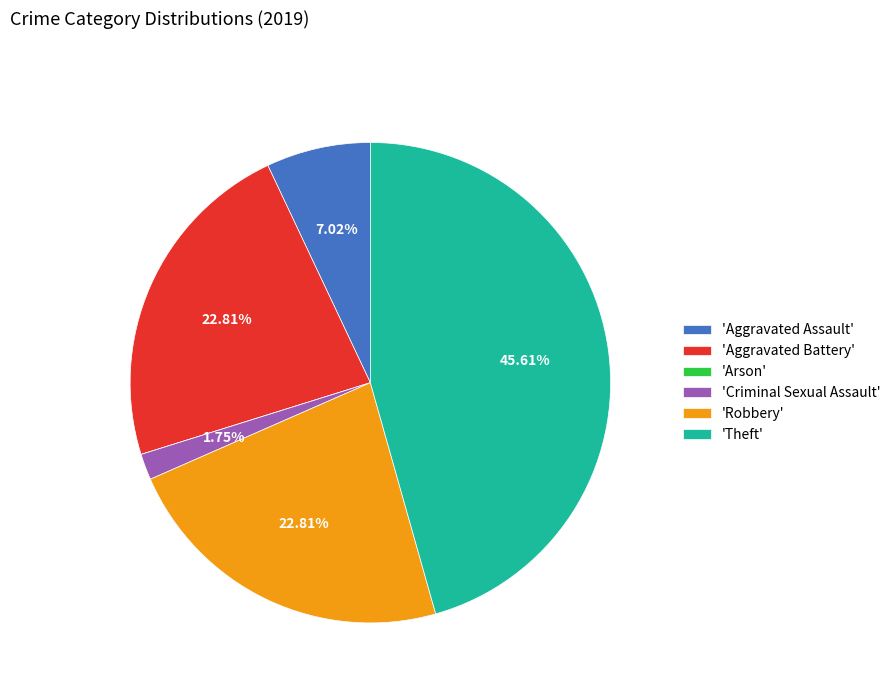

Do 'Criminal Sexual Assault' and 'Theft' together represent more than half of the pie?

No